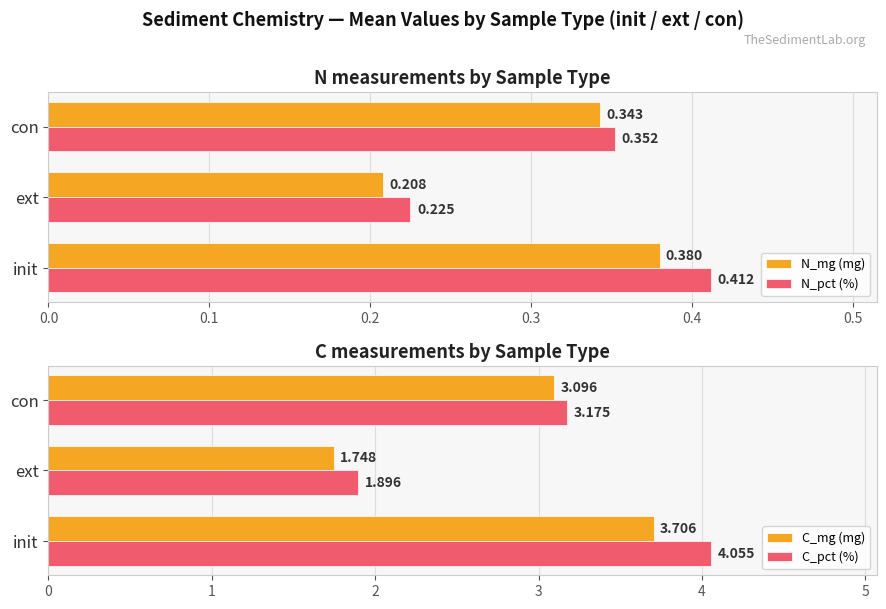

At how many categories does at least one series exceed 3?

2